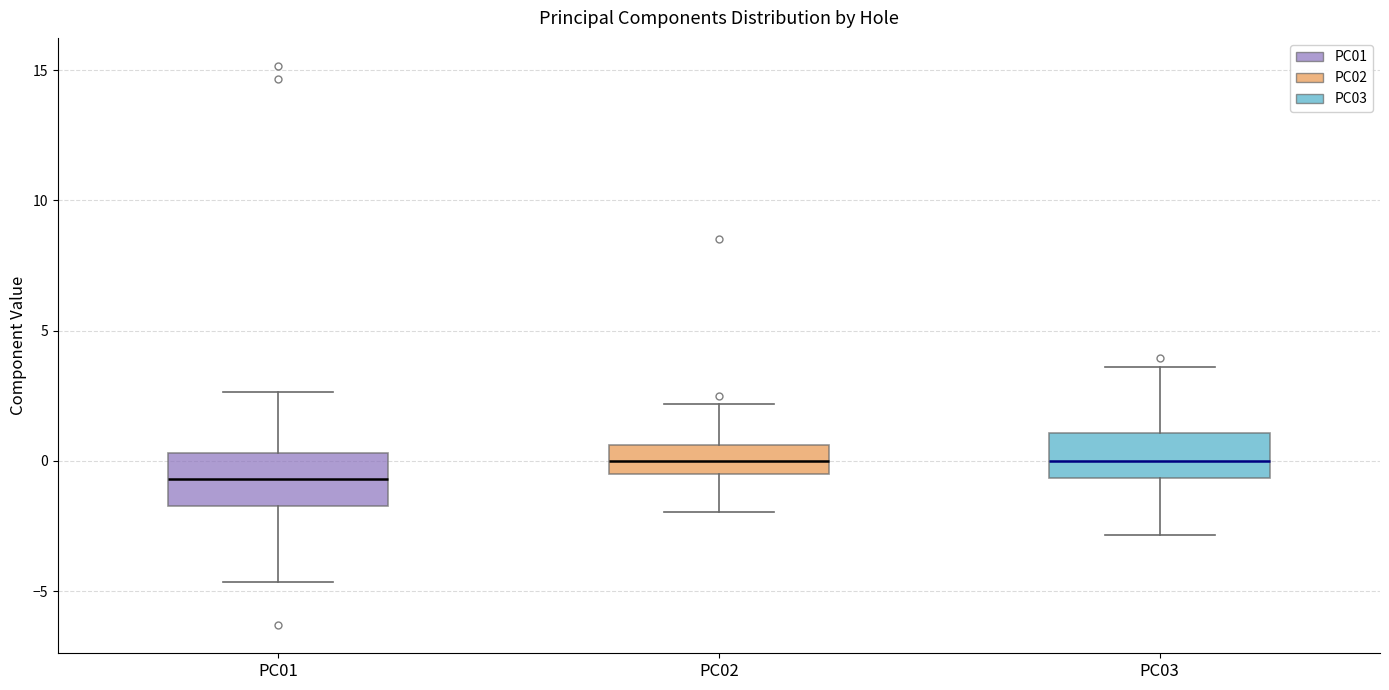

Reading left to right, transcribe this box plot: for each box, give where its median line is, the range the box spans, and where its two whiskers end, as read against the y-axis. The values are not printed on the chart, so give them approximately, as read against the axis.

PC01: median -0.5, box -1.5 to 0.5, whiskers -4.5 to 2.5
PC02: median 0.0, box -0.5 to 0.5, whiskers -2.0 to 2.0
PC03: median 0.0, box -0.5 to 1.0, whiskers -3.0 to 3.5